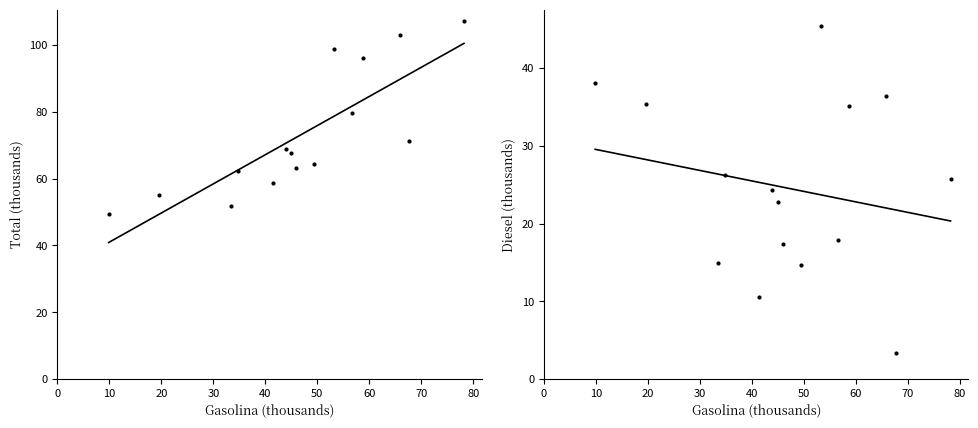

True or false: Total and Diesel intersect in this chart.

False